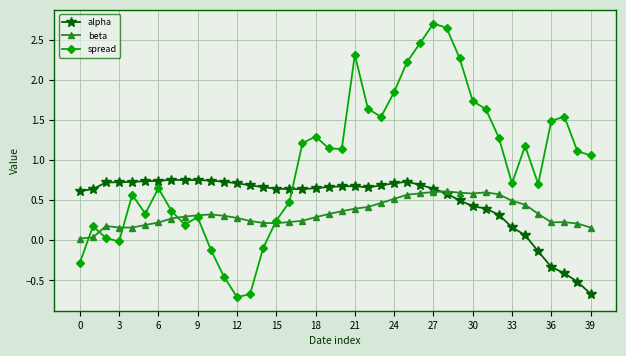

Rank the series by their average value, from highest to lowest.

spread, alpha, beta